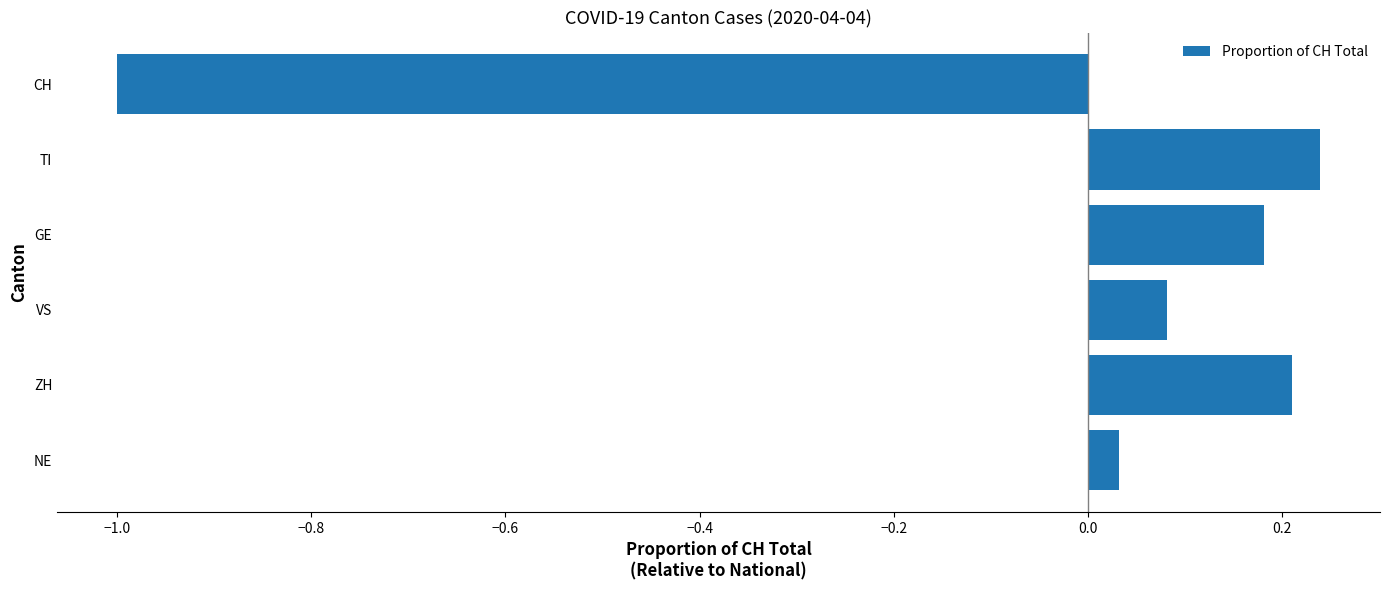

List the labels in order of value, largest first.

TI, ZH, GE, VS, NE, CH